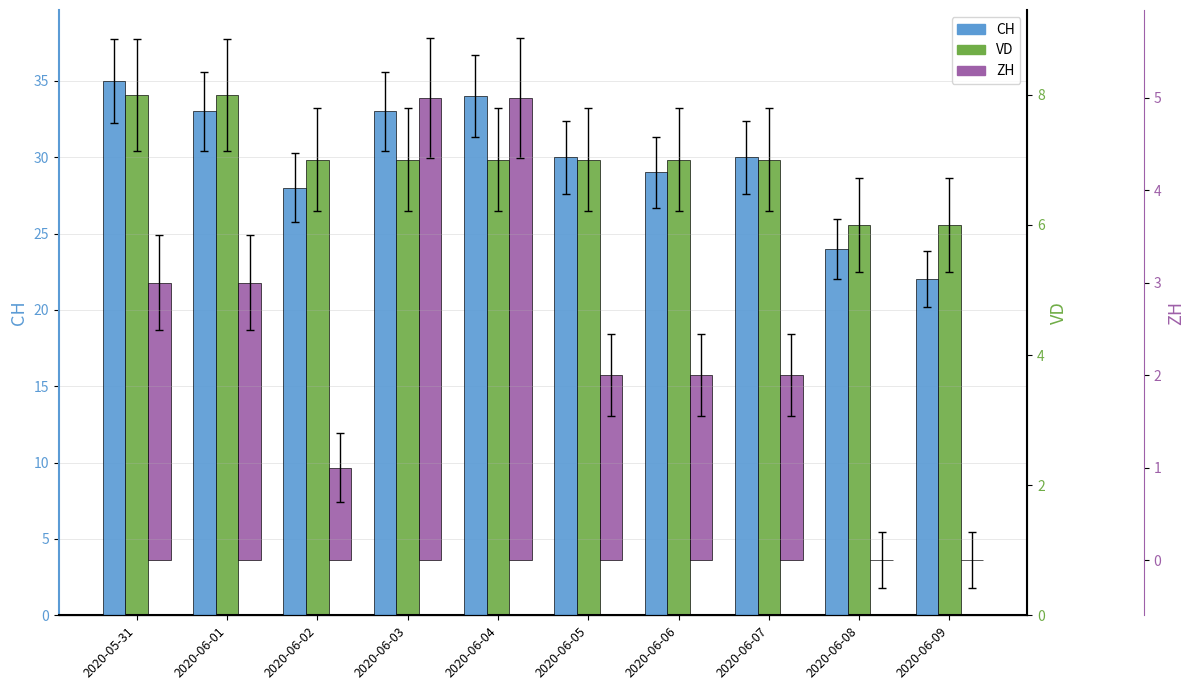

The value of VD at 2020-06-06 is 4. True or false?

False